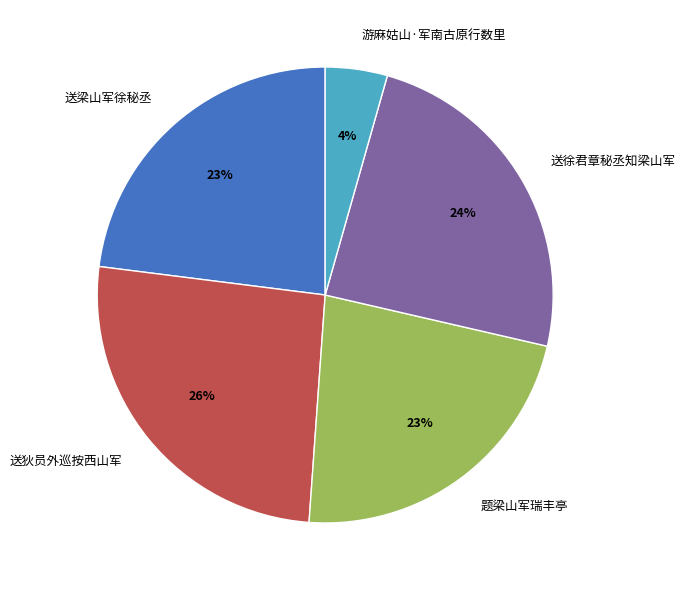

To the nearest percent, what is the average slice percentage?

20%